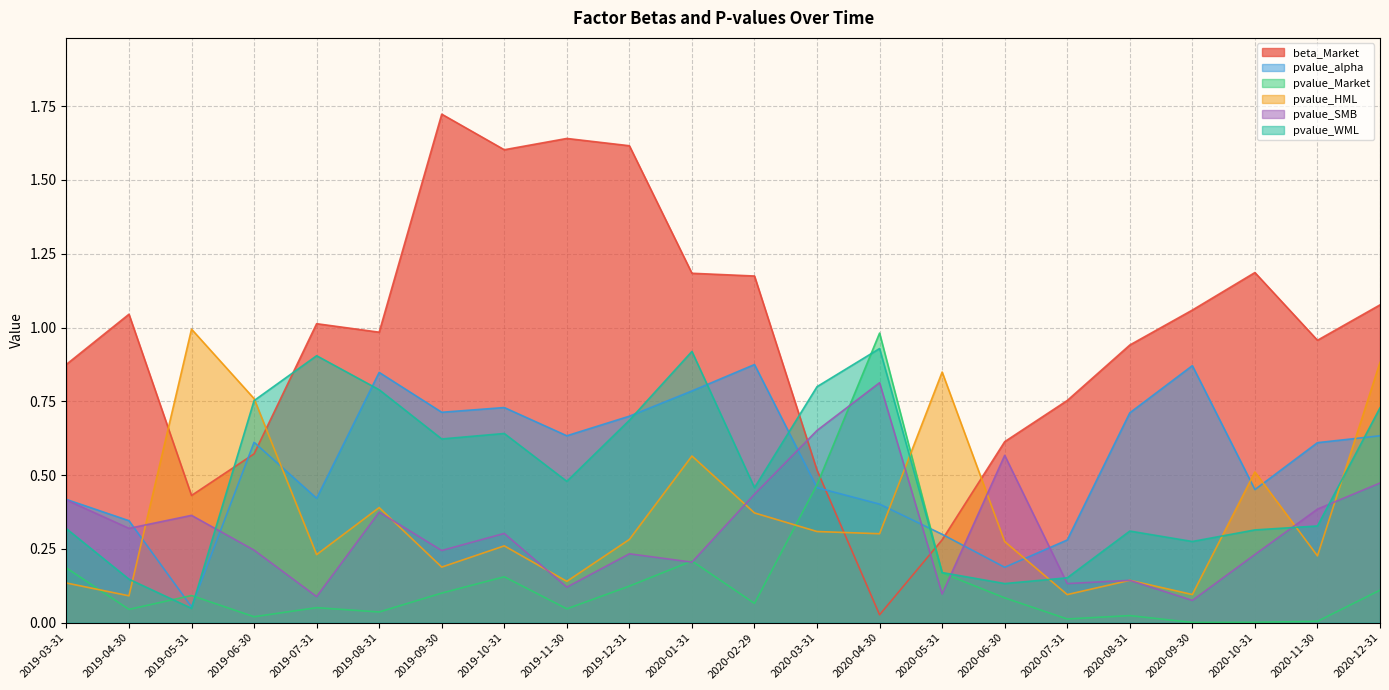

What is the maximum value for pvalue_WML?

0.9